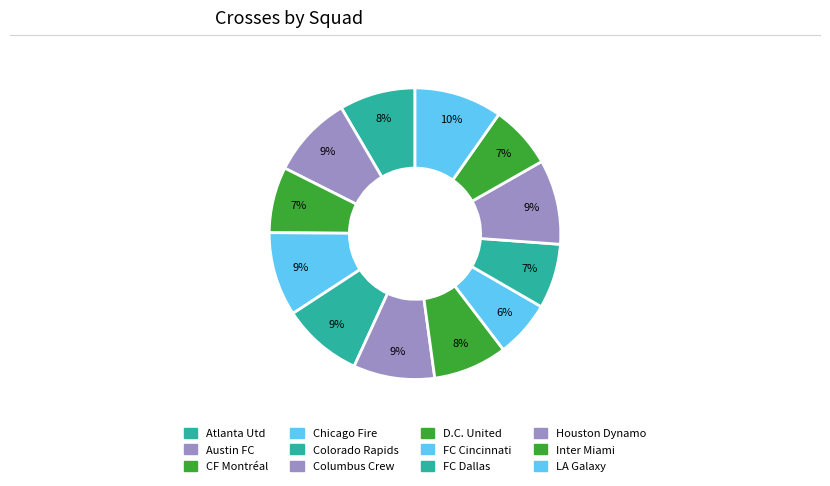

Is it true that Atlanta Utd is 8% of the pie?

True